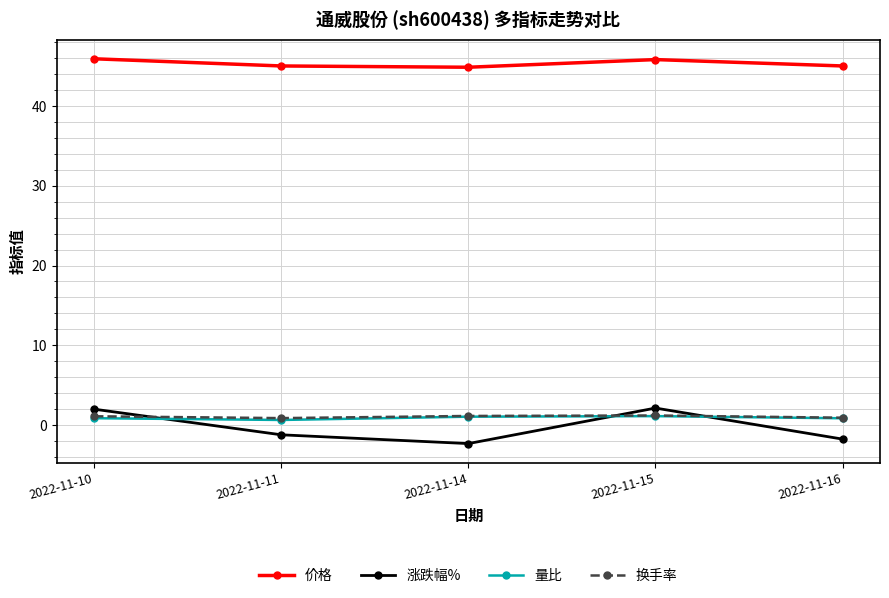

How many values in 涨跌幅% are above zero?

2